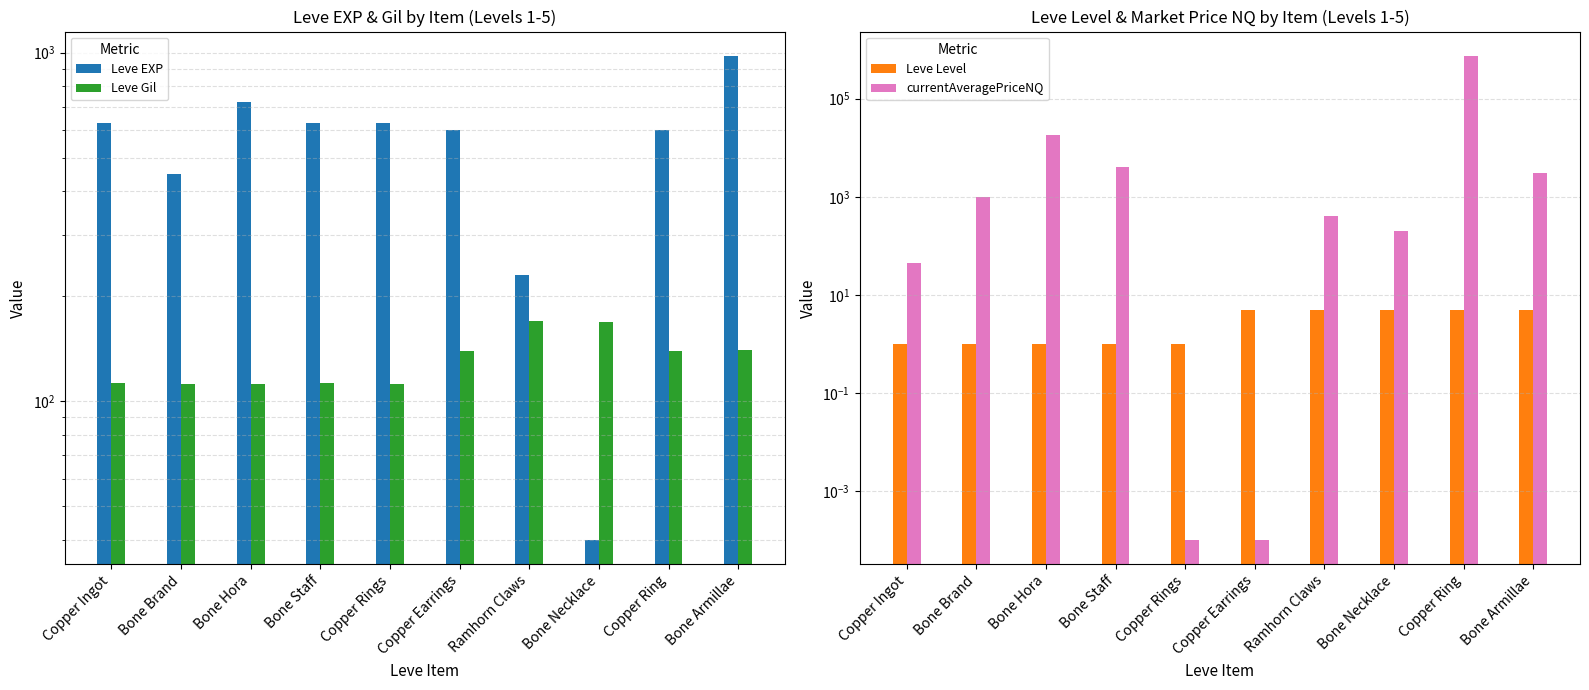

Which series has the largest total across all categories?

currentAveragePriceNQ